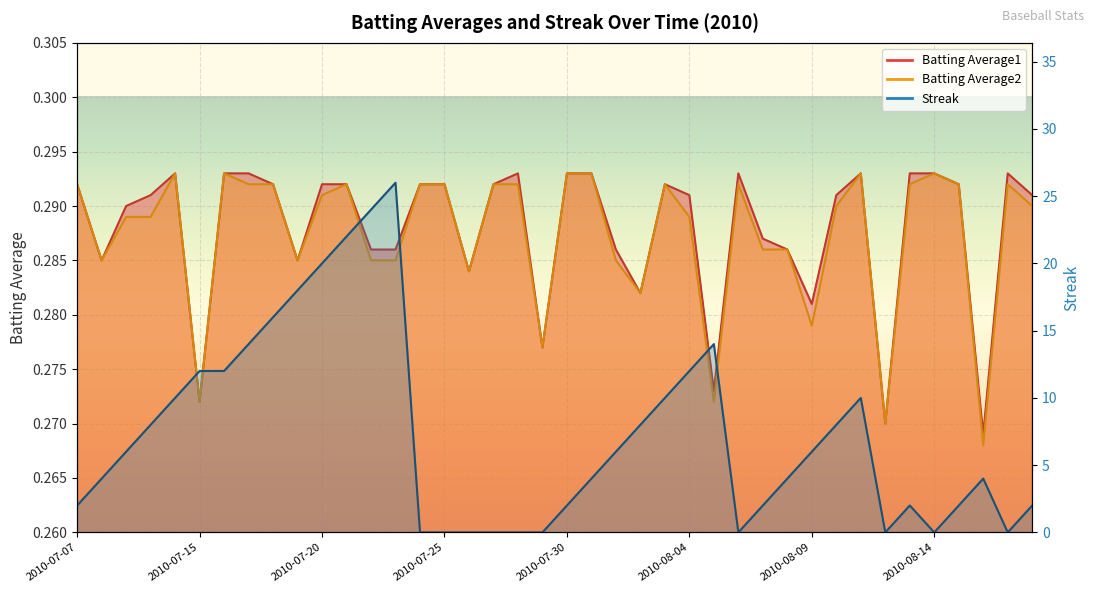

True or false: Batting Average1 has a value of 0.4 at 2010-07-20.

False